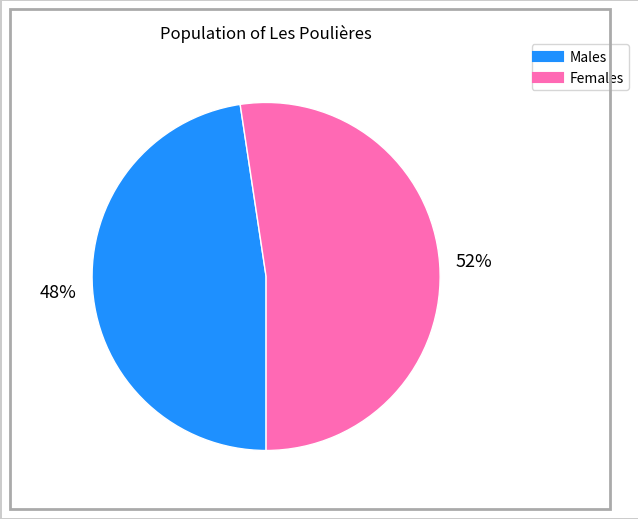

Does any single category account for the majority?

Yes